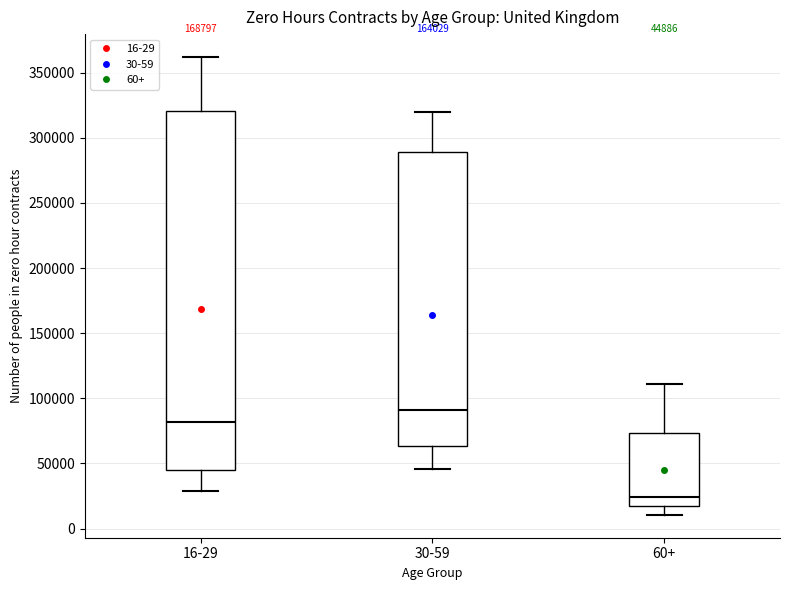

Which box has the highest median line?

30-59